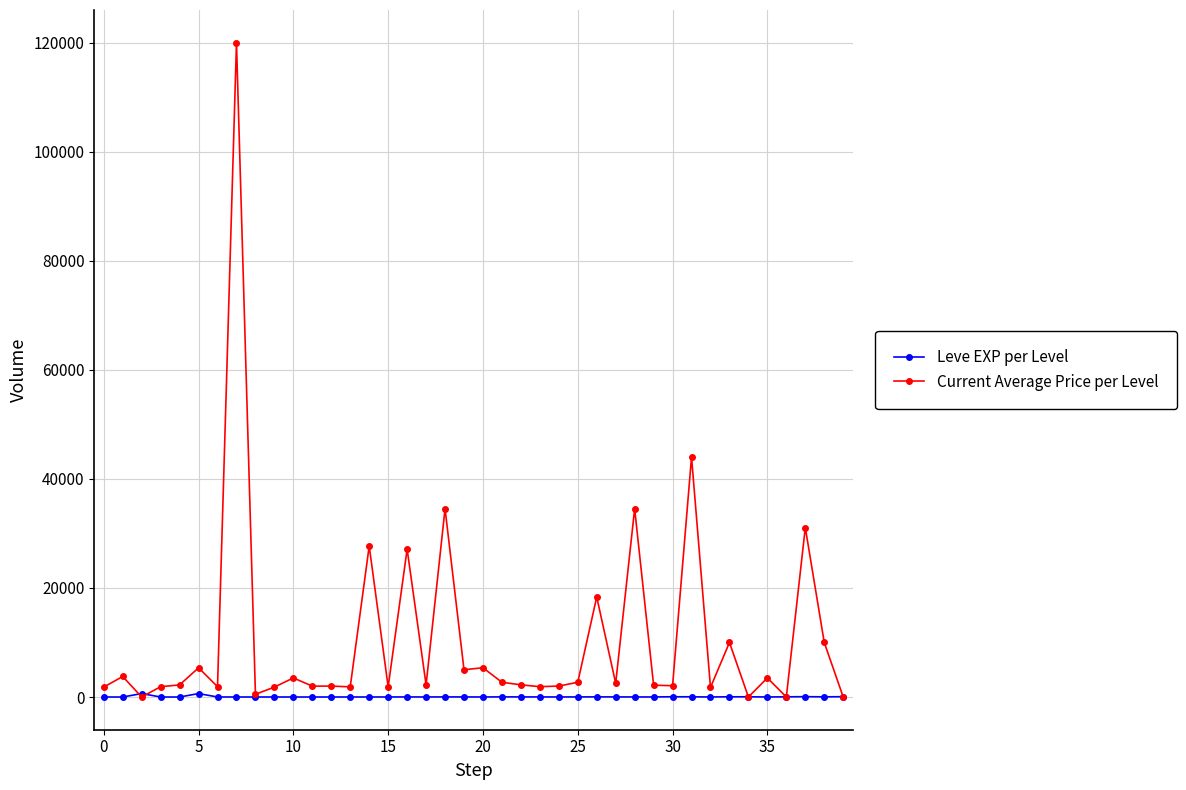

Which series has the widest spread of values?

Current Average Price per Level